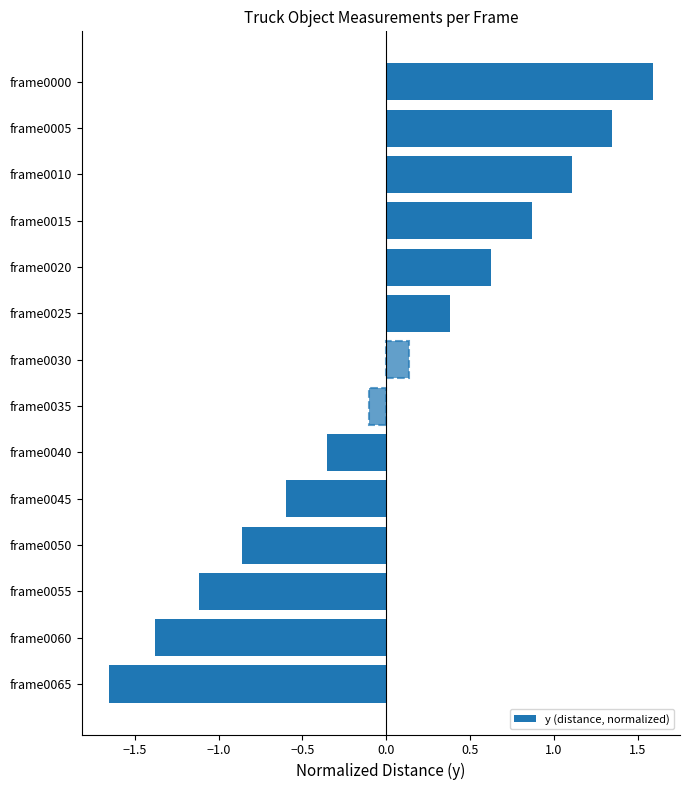

How many categories are shown in the chart?

14